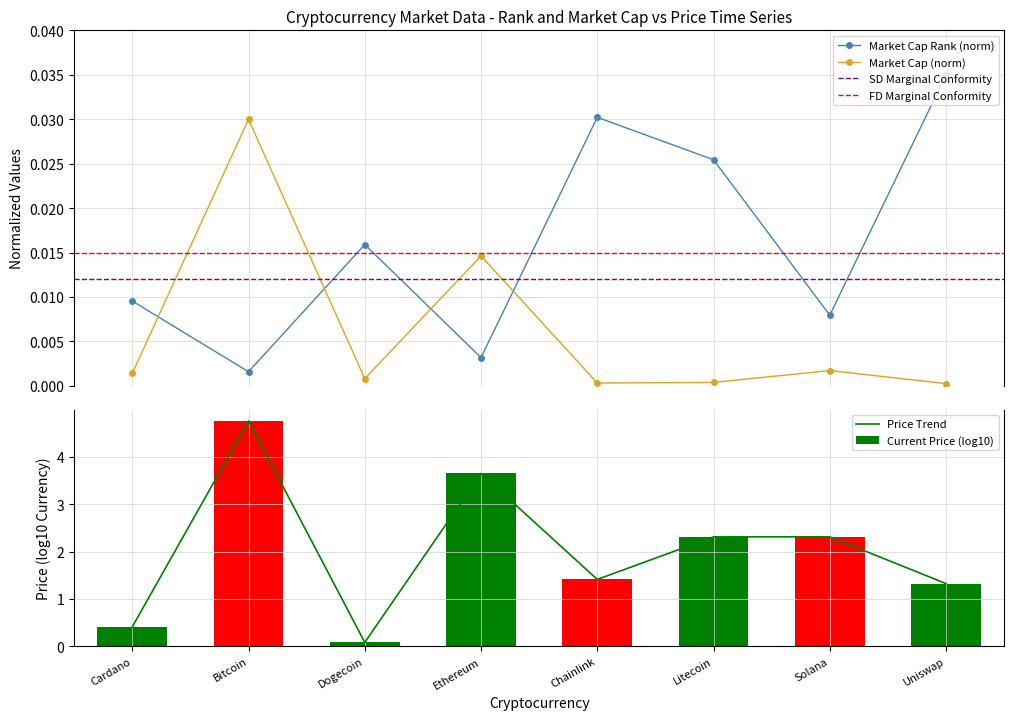

How many intersections are there between Market Cap Rank (norm) and Market Cap (norm)?

4